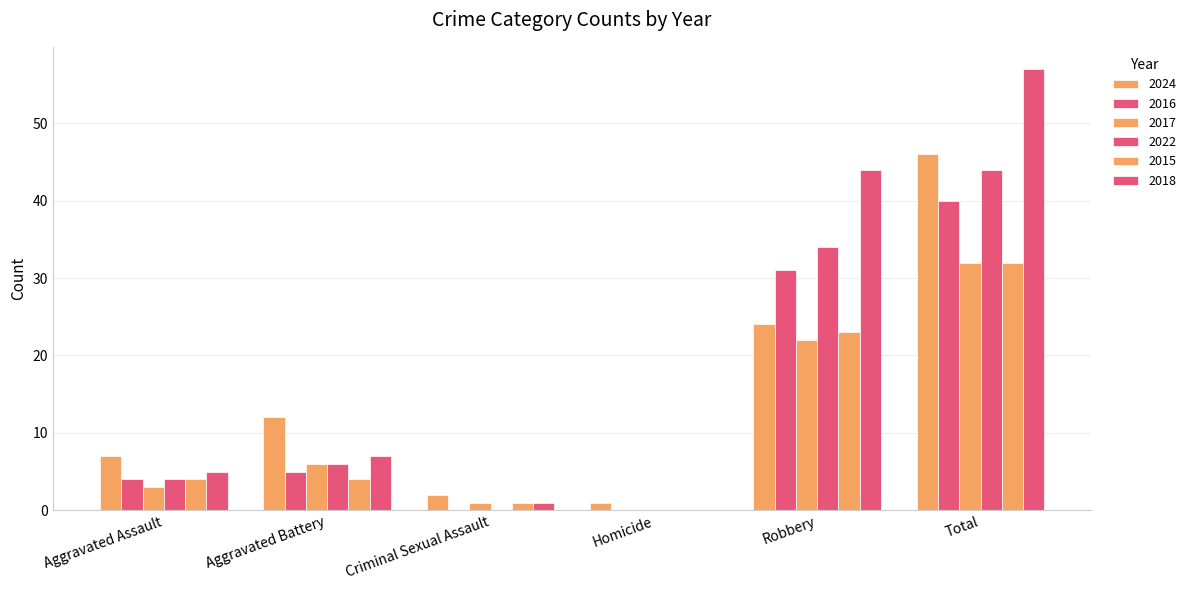

What position from the right is Aggravated Battery?

5